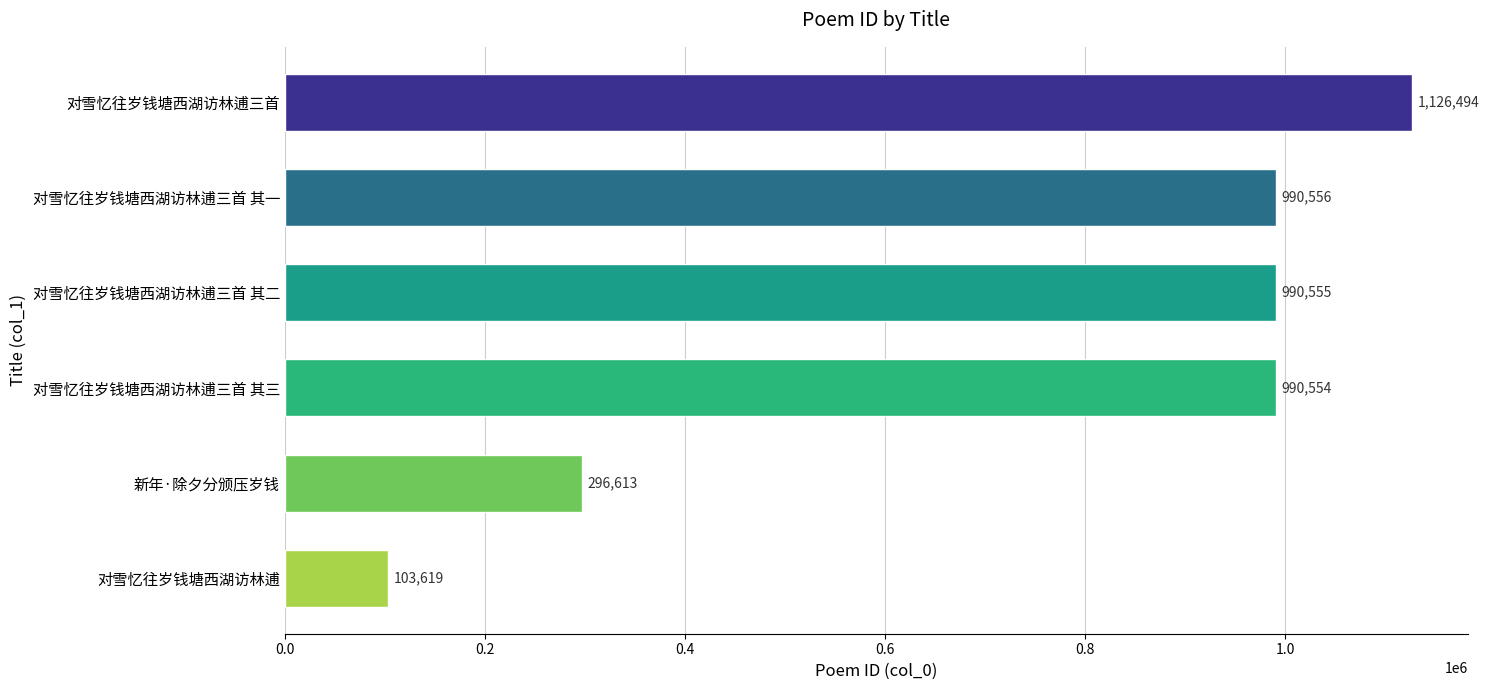

The value at 对雪忆往岁钱塘西湖访林逋 is 59839. True or false?

False